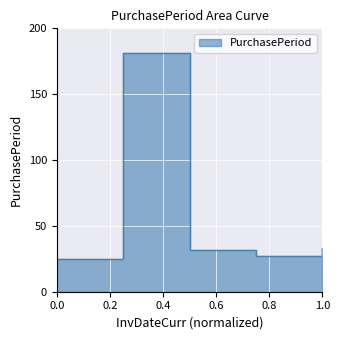

True or false: there are more than 2 points higher than both neighbors.

False